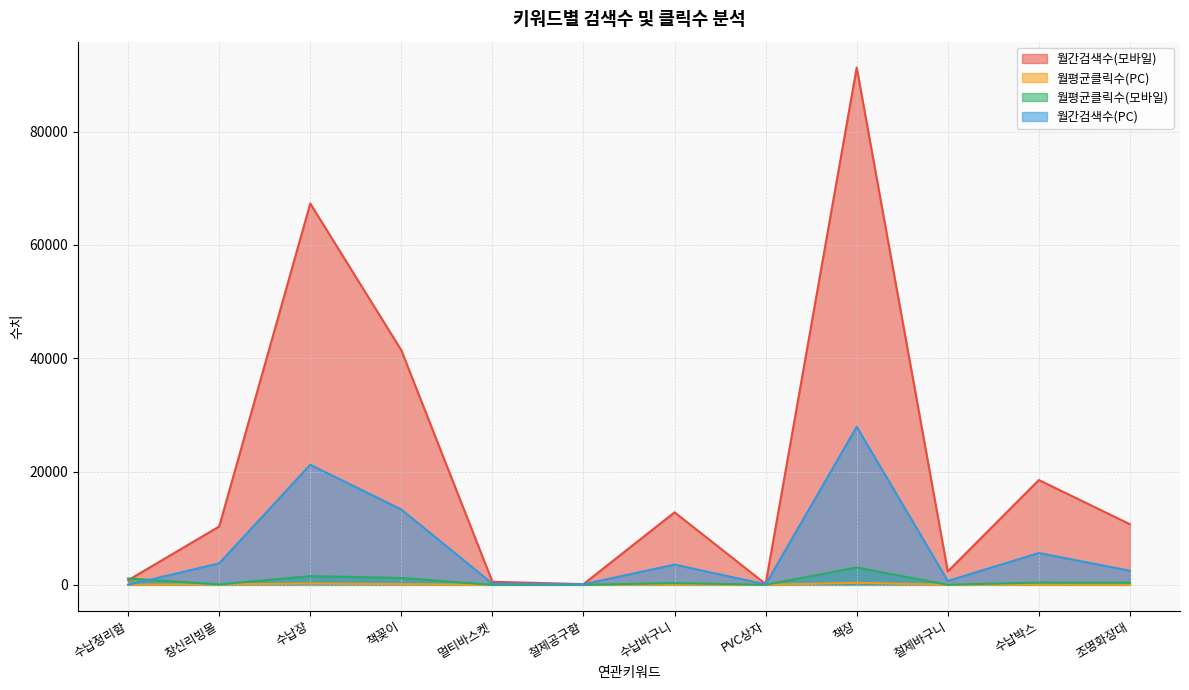

At which label does 월간검색수(PC) first exceed 3570?

창신리빙몰